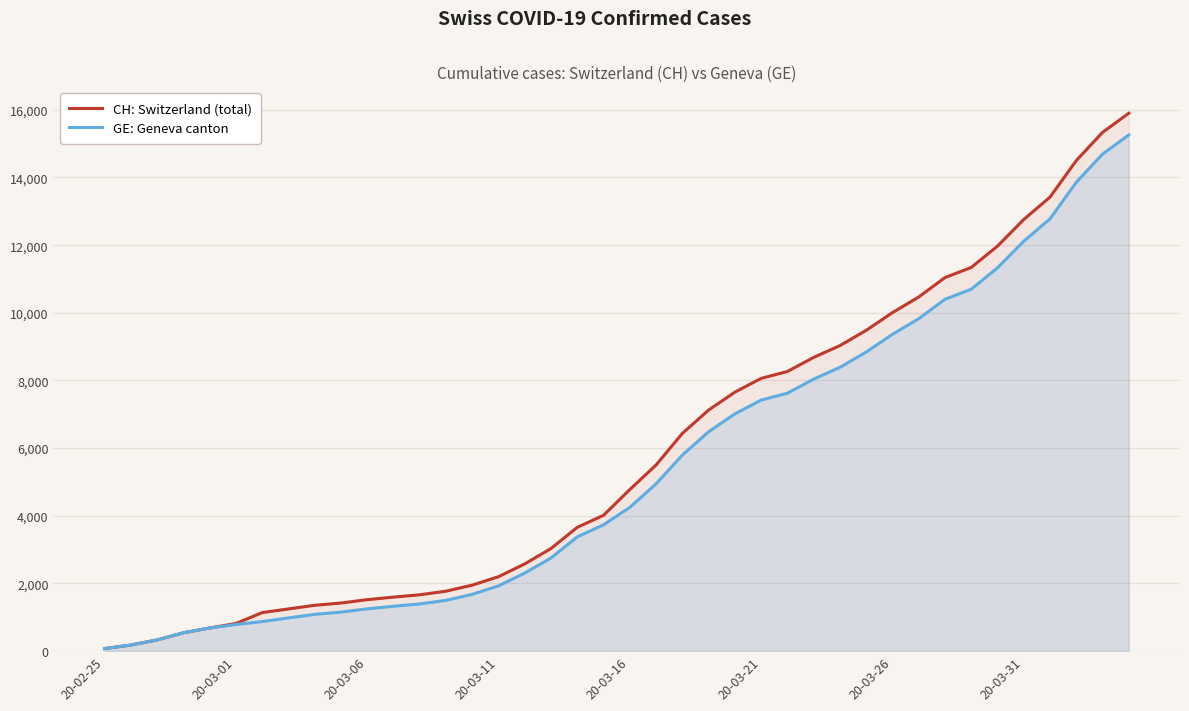

True or false: CH: Switzerland (total) has more than 2 interior local peaks.

False